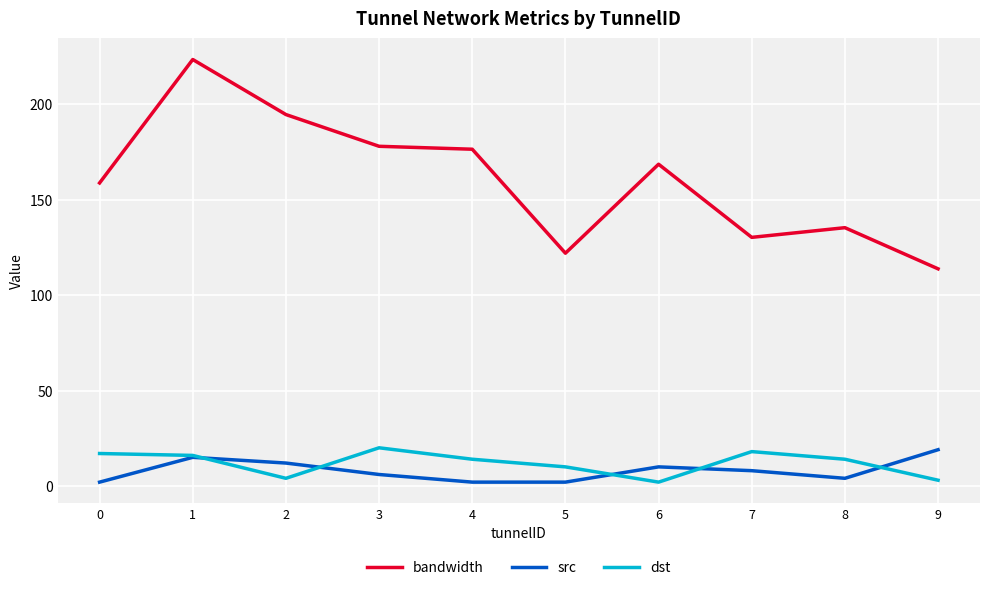

What is the difference between the highest and lowest values at 7?

122.3